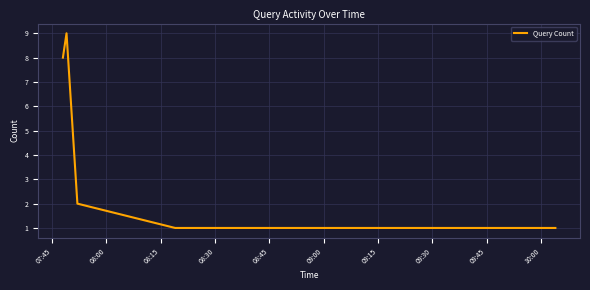

What is the difference between the maximum and second lowest values?

8